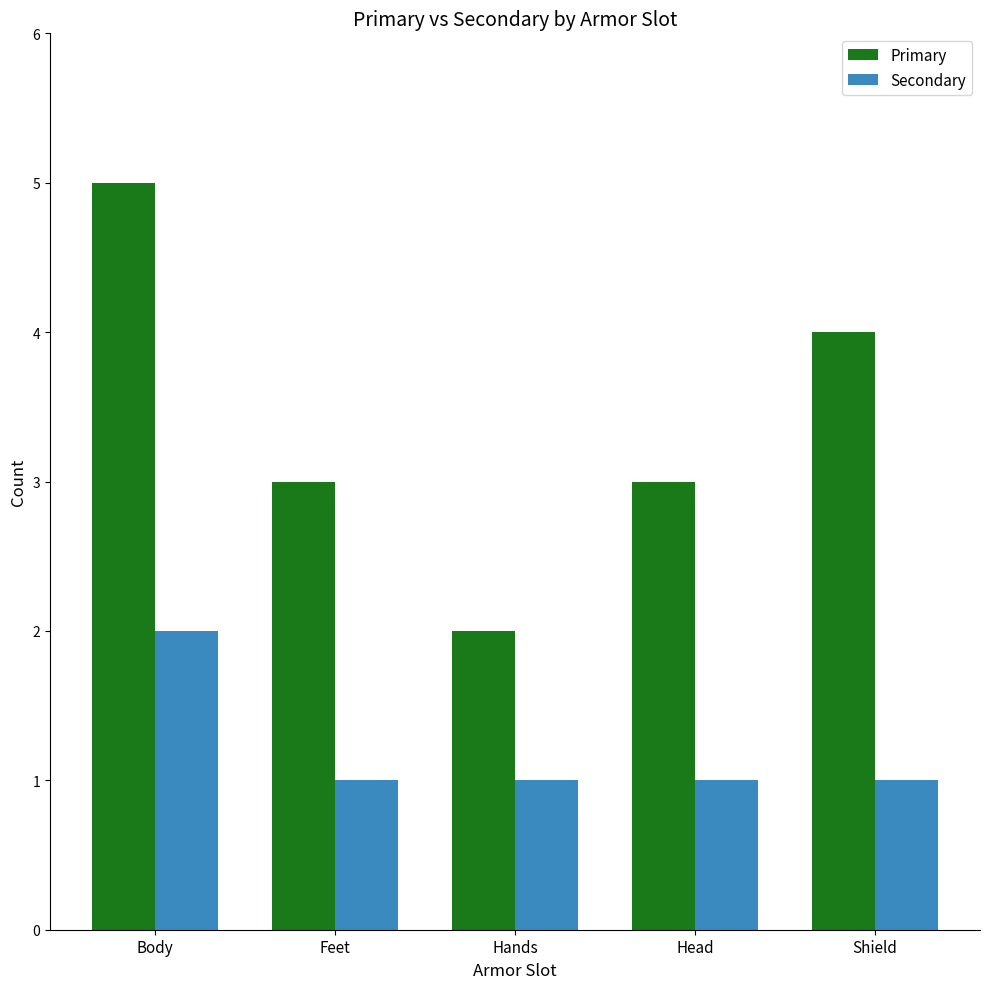

What is the difference between the maximum and minimum values in the Primary series?

3